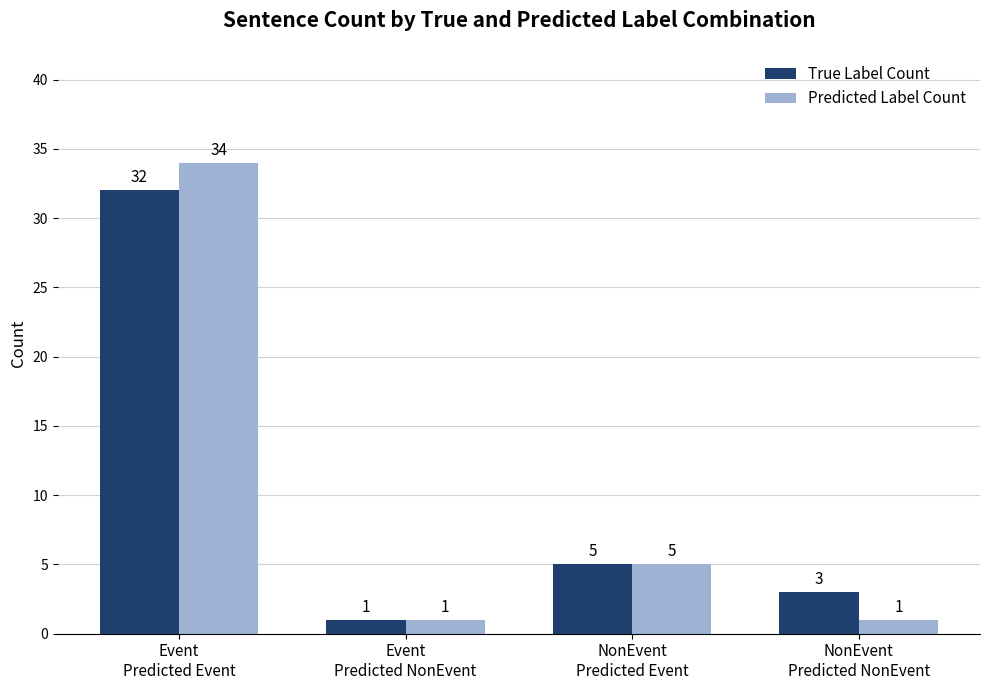

How many bars are there in total?

8